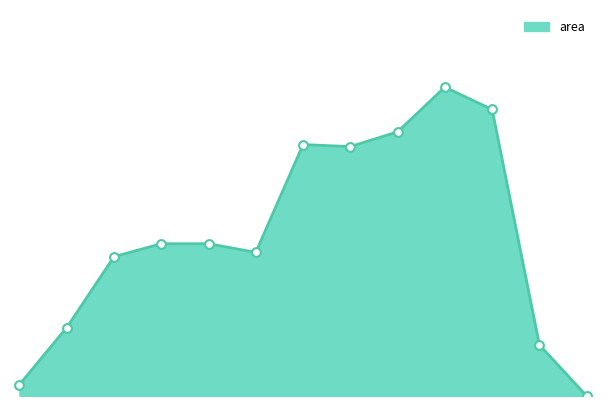

Does the chart have visible grid lines?

No